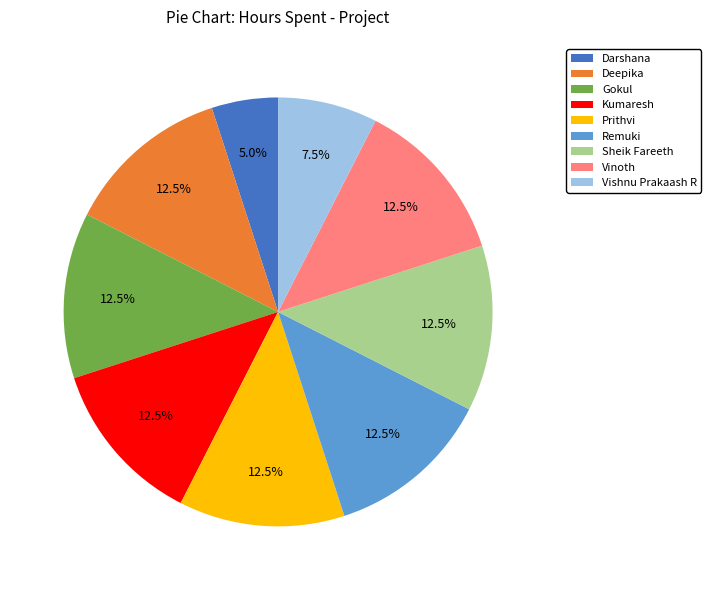

Which category has the smallest portion of the pie?

Darshana